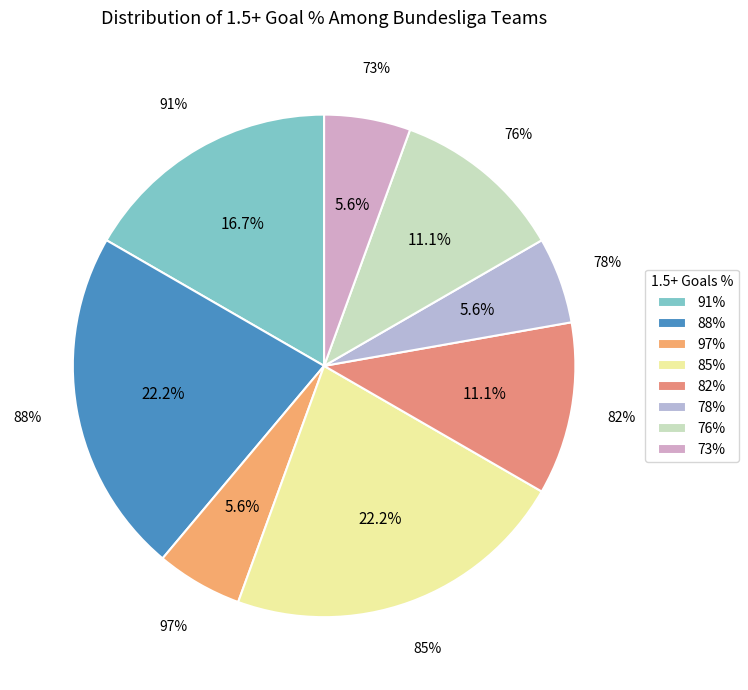

Is there a majority slice in this chart?

No